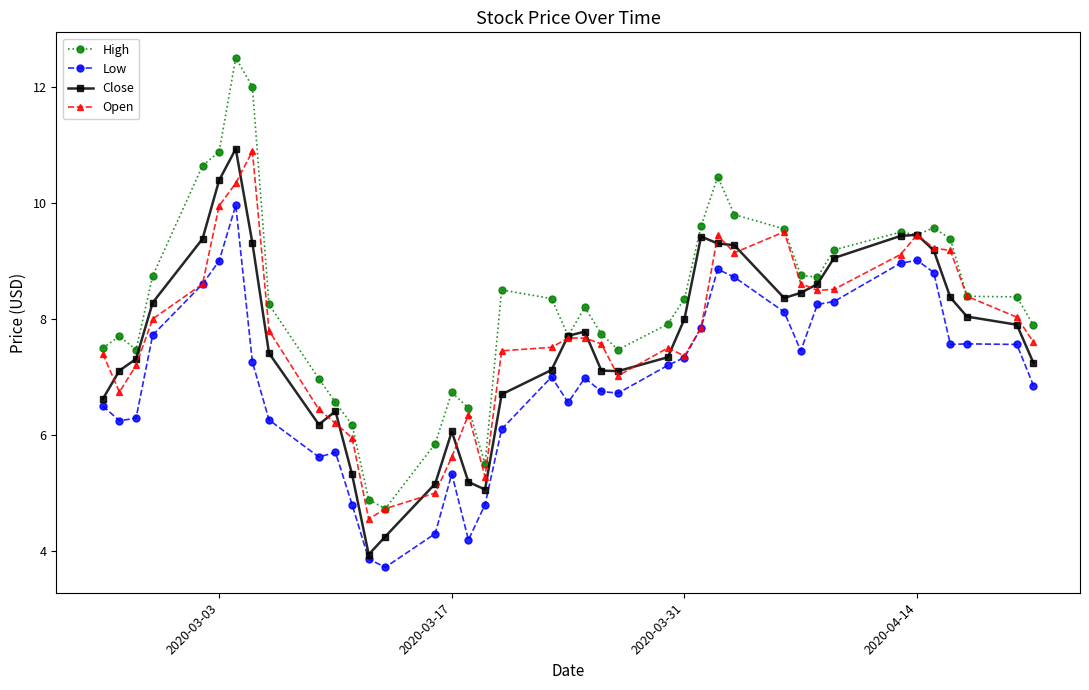

Which series has the largest total across all categories?

High